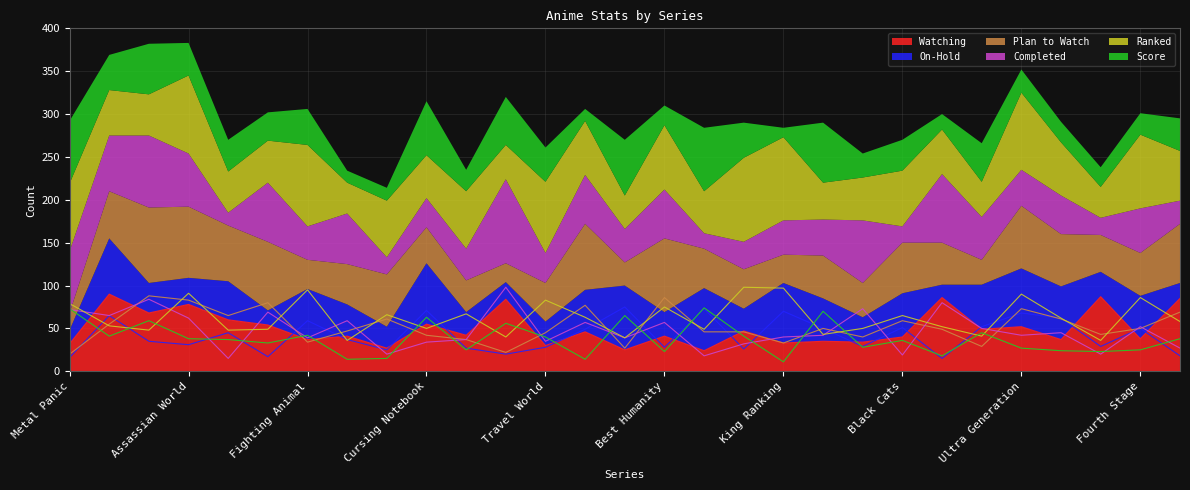

Reading left to right, what are all the values shown in this chart?

Watching: Metal Panic=32	Magical Warfare=90	Connect Angel=68	Assassian World=78	Kidou Tenshi=60	Dragon Ball=54	Fighting Animal=37	Fafnar Weapon=41	Great Teacher=27	Cursing Notebook=55	Beating Music=42	Hungry Heart=84	Travel World=30	Ultimate horror=46	Legendary Forks=25	Best Humanity=41	Mobile Phone=24	Attacking Titan=47	King Ranking=33	Queen Kingdom=35	Monster Hunter=34	Black Cats=40	First Stage=86	Trinity Blood=49	Ultra Generation=52	Neon Genesis=37	Helping Alice=87	Fourth Stage=38	Different Life=85
On-Hold: Metal Panic=16	Magical Warfare=65	Connect Angel=35	Assassian World=31	Kidou Tenshi=45	Dragon Ball=17	Fighting Animal=59	Fafnar Weapon=37	Great Teacher=25	Cursing Notebook=71	Beating Music=27	Hungry Heart=20	Travel World=28	Ultimate horror=49	Legendary Forks=75	Best Humanity=28	Mobile Phone=73	Attacking Titan=26	King Ranking=70	Queen Kingdom=50	Monster Hunter=29	Black Cats=51	First Stage=15	Trinity Blood=52	Ultra Generation=68	Neon Genesis=62	Helping Alice=29	Fourth Stage=50	Different Life=18
Plan to Watch: Metal Panic=20	Magical Warfare=55	Connect Angel=88	Assassian World=83	Kidou Tenshi=65	Dragon Ball=80	Fighting Animal=34	Fafnar Weapon=47	Great Teacher=61	Cursing Notebook=42	Beating Music=37	Hungry Heart=22	Travel World=45	Ultimate horror=77	Legendary Forks=27	Best Humanity=86	Mobile Phone=46	Attacking Titan=46	King Ranking=33	Queen Kingdom=50	Monster Hunter=40	Black Cats=59	First Stage=49	Trinity Blood=29	Ultra Generation=73	Neon Genesis=61	Helping Alice=43	Fourth Stage=50	Different Life=69
Completed: Metal Panic=72	Magical Warfare=65	Connect Angel=84	Assassian World=62	Kidou Tenshi=15	Dragon Ball=69	Fighting Animal=39	Fafnar Weapon=59	Great Teacher=20	Cursing Notebook=34	Beating Music=37	Hungry Heart=98	Travel World=35	Ultimate horror=57	Legendary Forks=39	Best Humanity=57	Mobile Phone=18	Attacking Titan=32	King Ranking=40	Queen Kingdom=42	Monster Hunter=73	Black Cats=19	First Stage=80	Trinity Blood=50	Ultra Generation=42	Neon Genesis=45	Helping Alice=20	Fourth Stage=52	Different Life=27
Ranked: Metal Panic=79	Magical Warfare=53	Connect Angel=48	Assassian World=91	Kidou Tenshi=48	Dragon Ball=49	Fighting Animal=95	Fafnar Weapon=36	Great Teacher=66	Cursing Notebook=50	Beating Music=67	Hungry Heart=40	Travel World=83	Ultimate horror=63	Legendary Forks=39	Best Humanity=75	Mobile Phone=49	Attacking Titan=98	King Ranking=97	Queen Kingdom=43	Monster Hunter=50	Black Cats=65	First Stage=52	Trinity Blood=41	Ultra Generation=90	Neon Genesis=62	Helping Alice=36	Fourth Stage=86	Different Life=58
Score: Metal Panic=73	Magical Warfare=41	Connect Angel=59	Assassian World=38	Kidou Tenshi=37	Dragon Ball=33	Fighting Animal=42	Fafnar Weapon=14	Great Teacher=15	Cursing Notebook=63	Beating Music=25	Hungry Heart=56	Travel World=40	Ultimate horror=14	Legendary Forks=65	Best Humanity=23	Mobile Phone=74	Attacking Titan=41	King Ranking=11	Queen Kingdom=70	Monster Hunter=28	Black Cats=36	First Stage=18	Trinity Blood=45	Ultra Generation=27	Neon Genesis=24	Helping Alice=23	Fourth Stage=25	Different Life=38